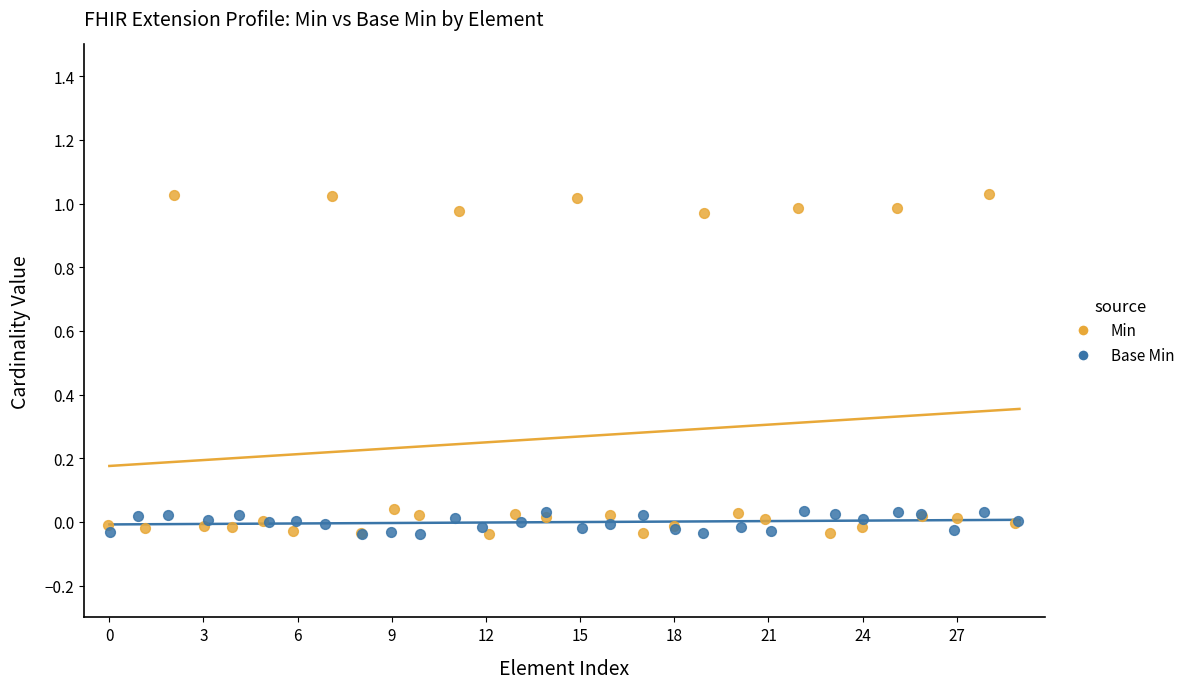

Which series has the largest Y range (max minus min)?

Min